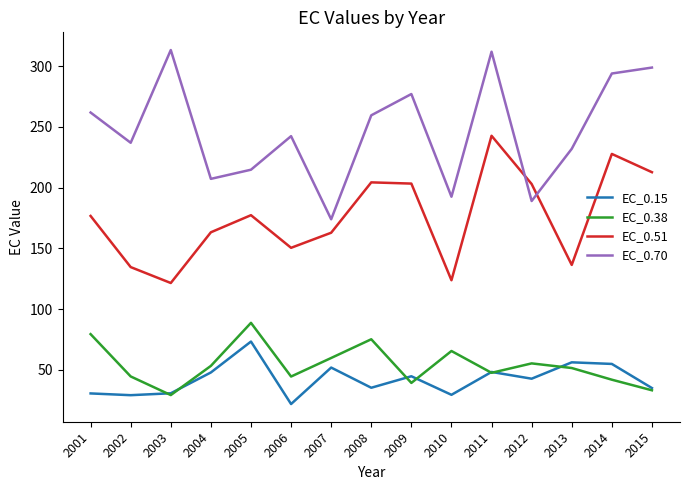

What is the maximum value shown in the chart?

313.3